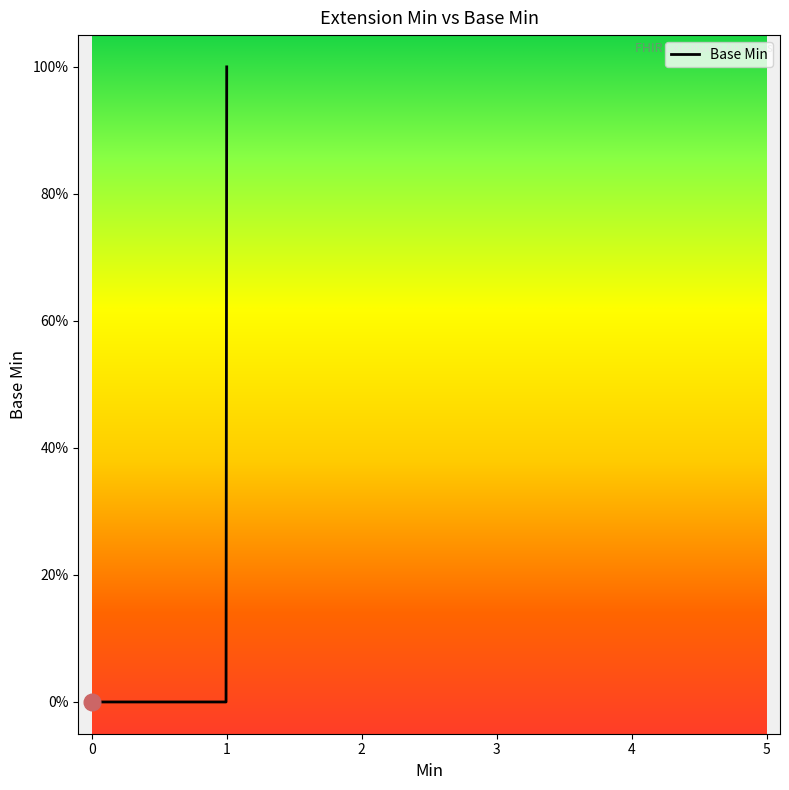

What is the maximum value shown in the chart?

1